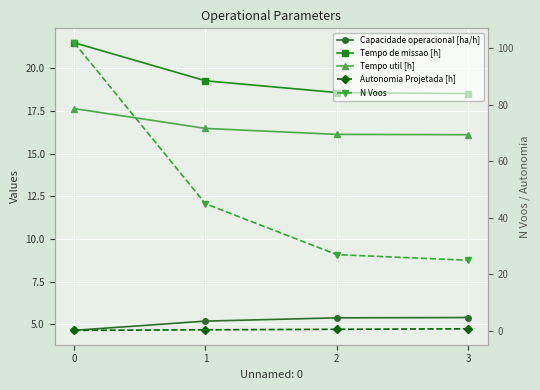

What is the value of the Tempo util [h] point at the 4th from the left?

16.1